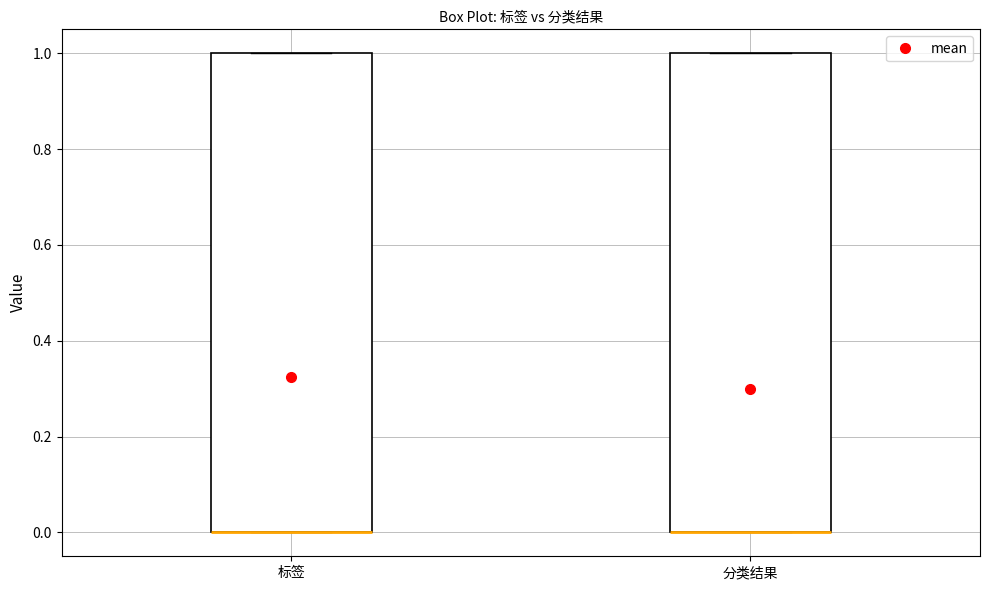

Reading left to right, read every box against the y-axis: the position of its median line, the range the box covers, and the ends of its whiskers. The values are not printed on the chart, so give them approximately, as read against the axis.

标签: median 0 (drawn on the box's lower edge), box 0 to 1, whiskers 0 to 1
分类结果: median 0 (drawn on the box's lower edge), box 0 to 1, whiskers 0 to 1